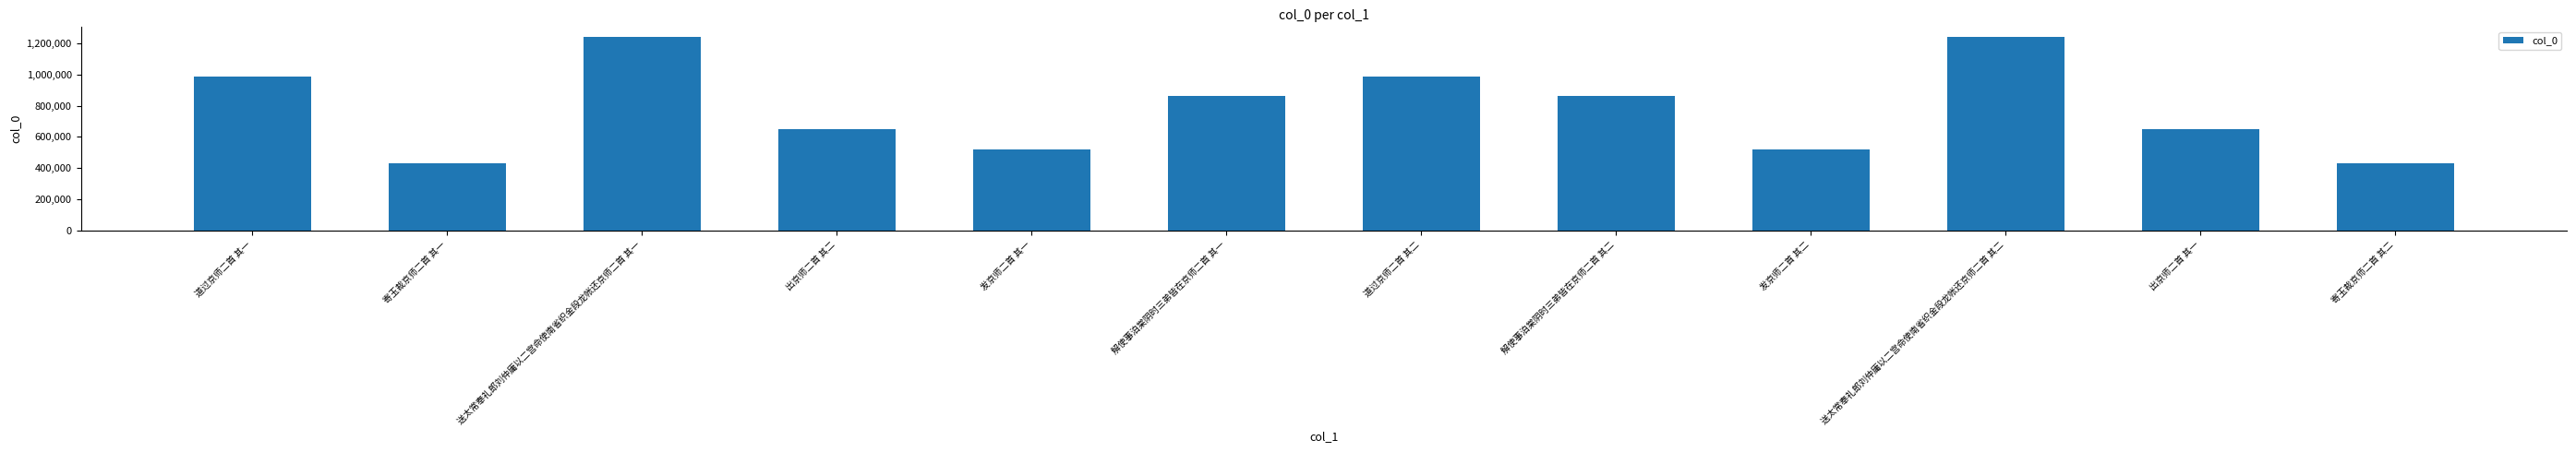

What is the ratio of the value at 寄玉裁京师二首 其二 to the value at 发京师二首 其二?

0.8